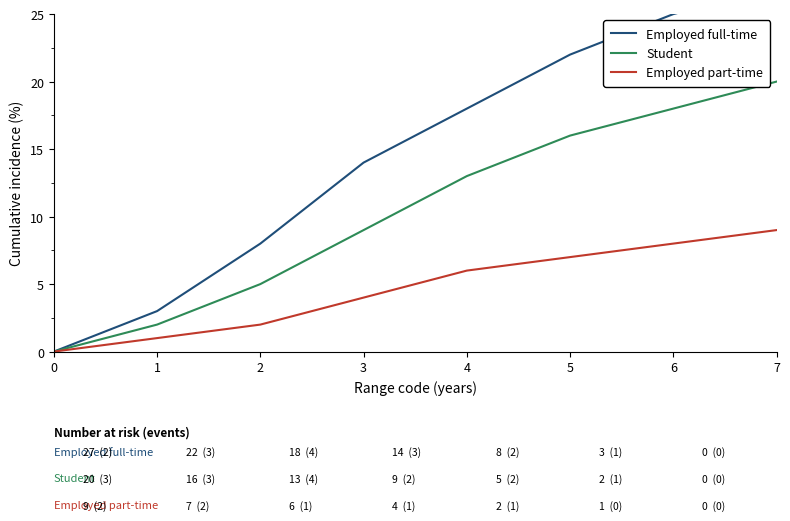

At how many categories does at least one series exceed 3?

6